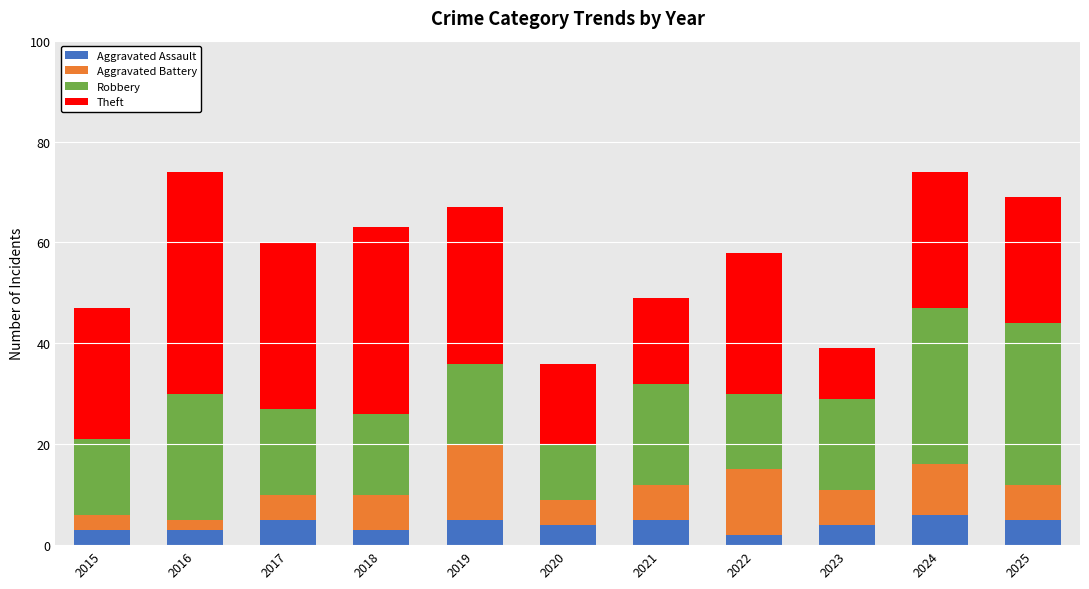

The Aggravated Assault series shows 3 at 2015. True or false?

True